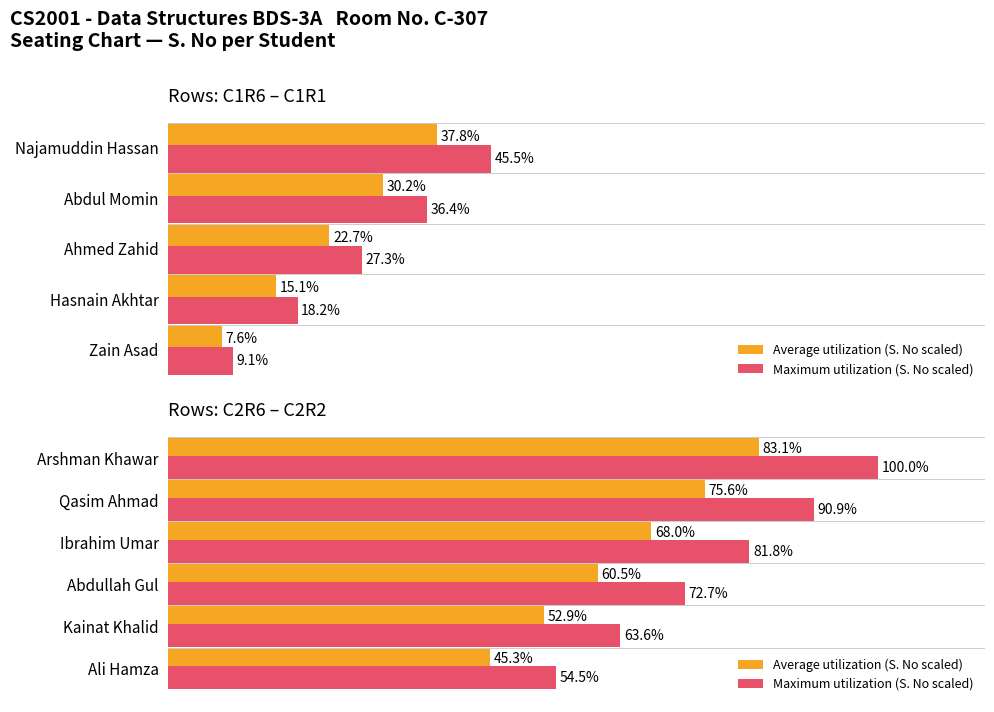

List the series in order of their overall mean, lowest first.

Average utilization (S. No scaled), Maximum utilization (S. No scaled)